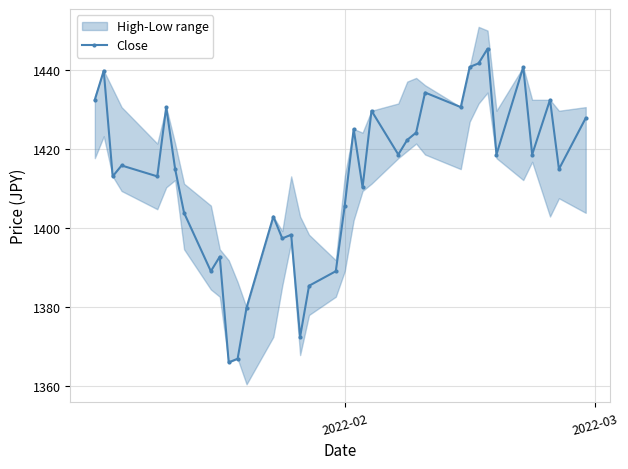

How many lines are shown in the chart?

1